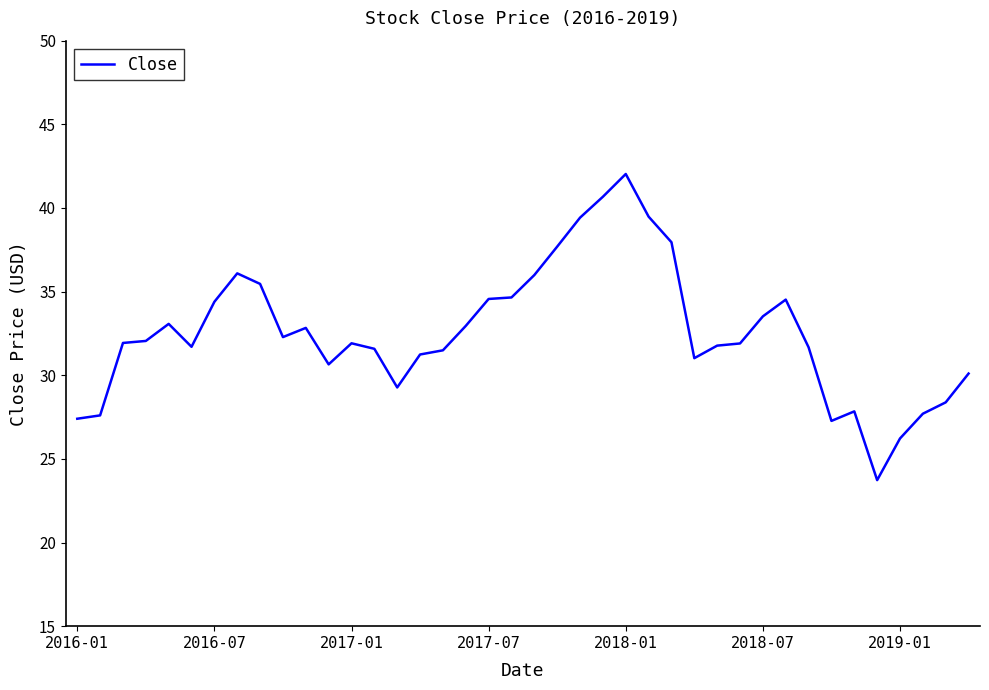

What is the difference between the maximum and minimum values?

18.3